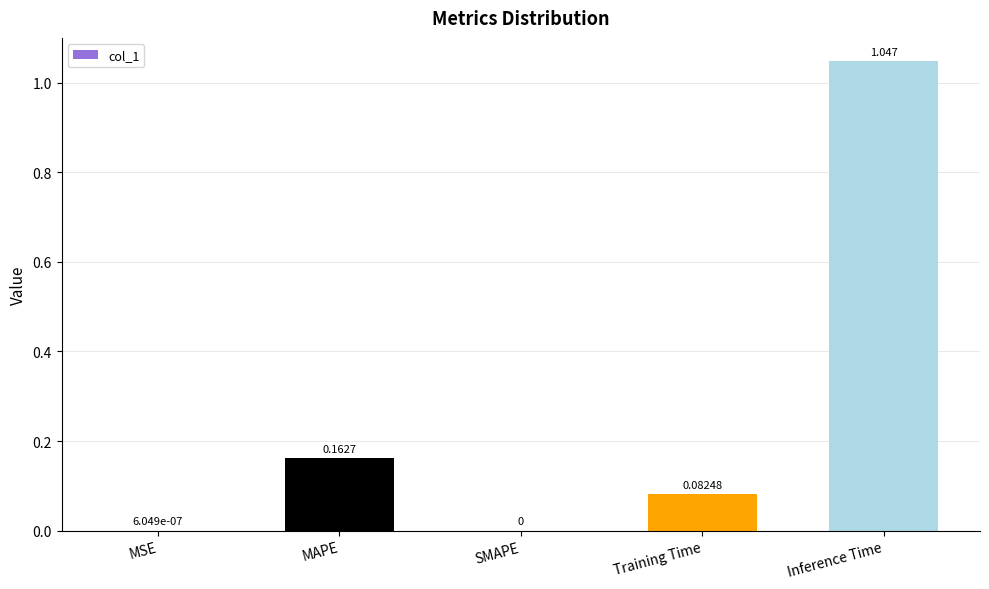

True or false: the data shows 1.7 at Inference Time.

False